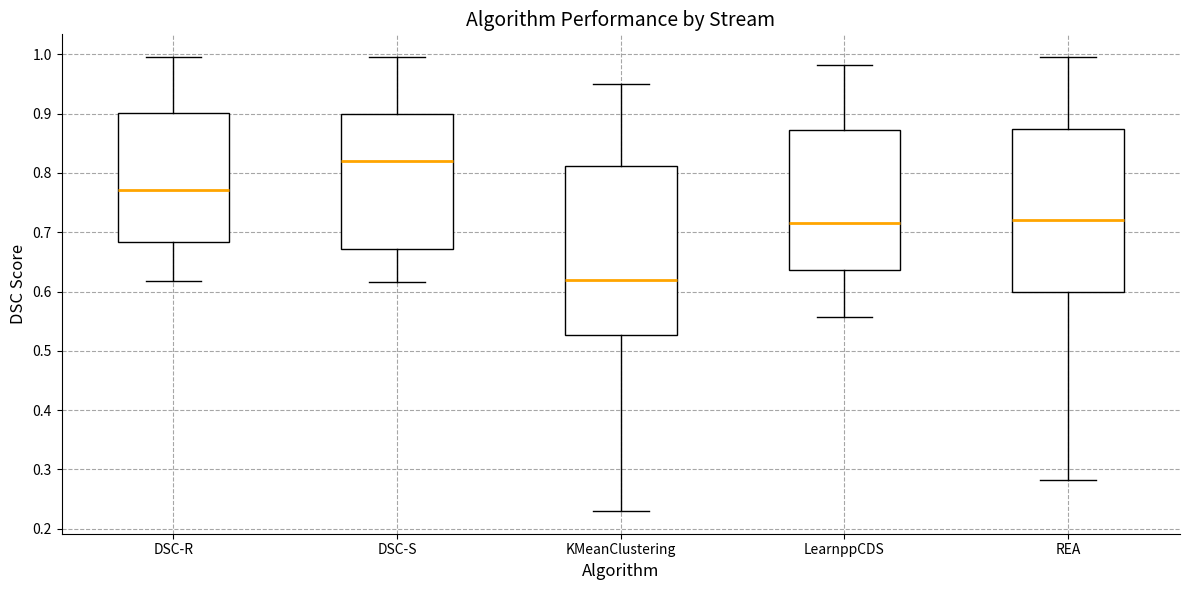

Which box has the lowest median line?

KMeanClustering